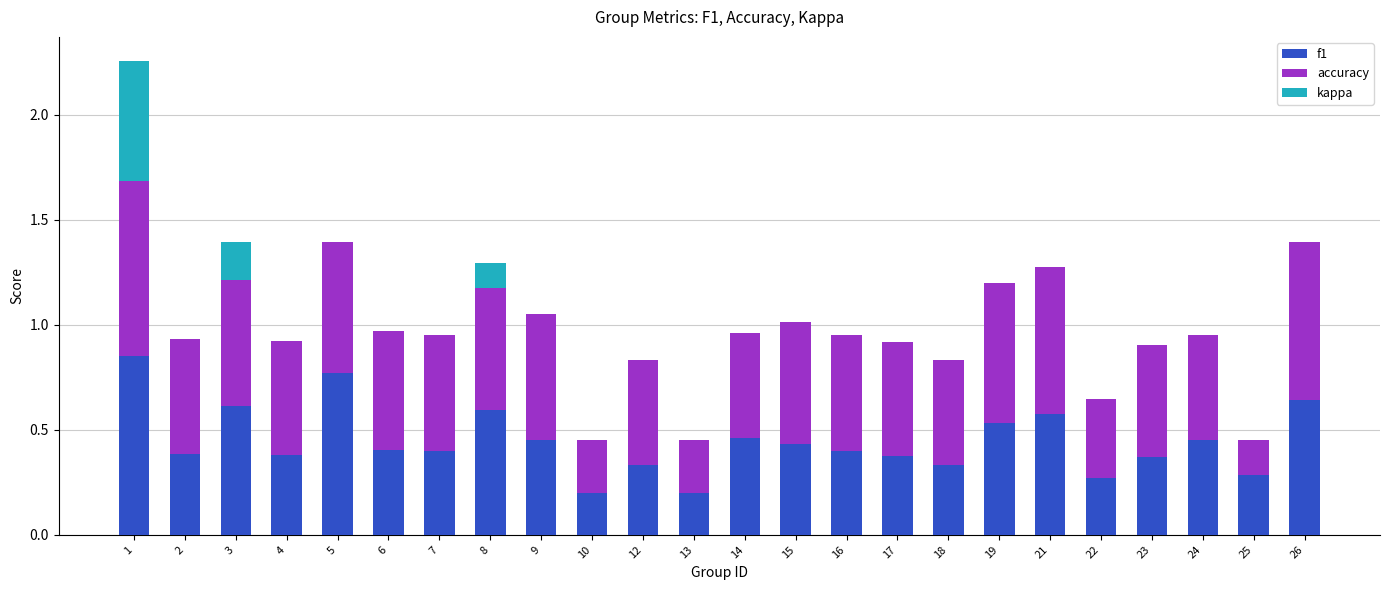

The value of f1 at 9 is 0.1. True or false?

False